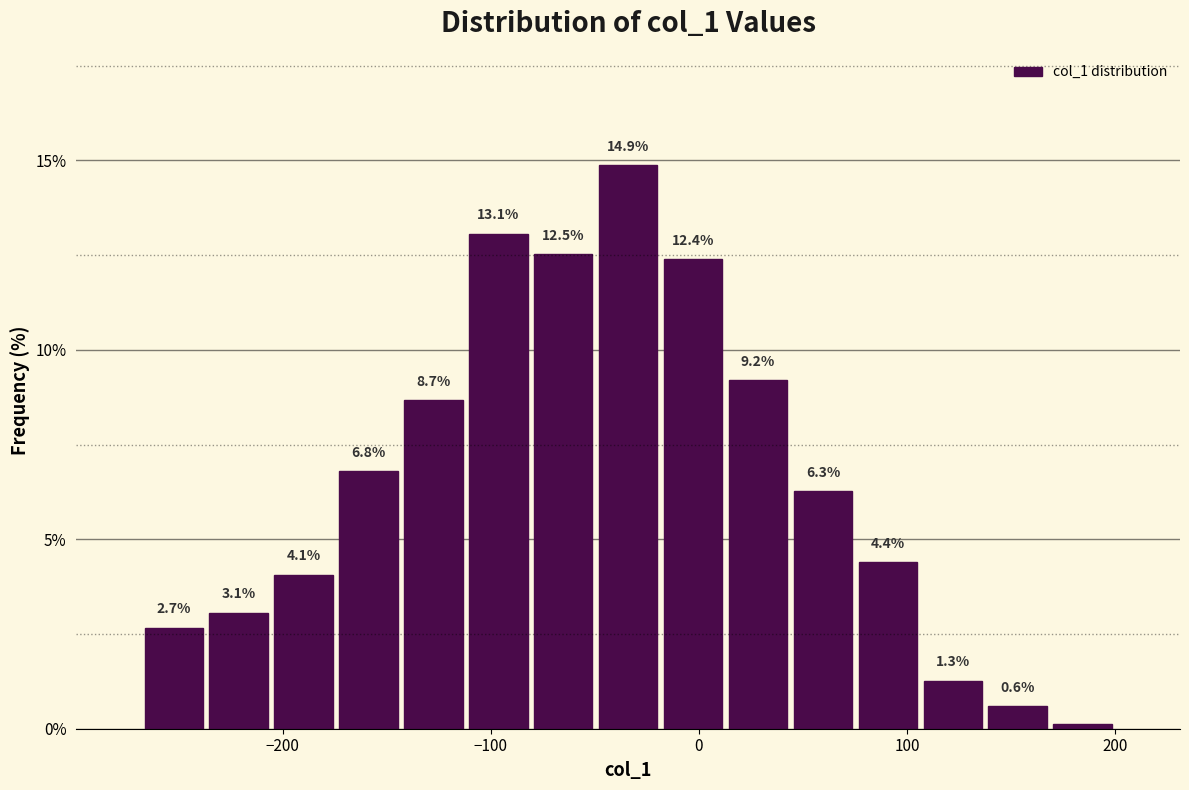

Read against the x-axis, roughly where is the centre of the tallest bar?

-30